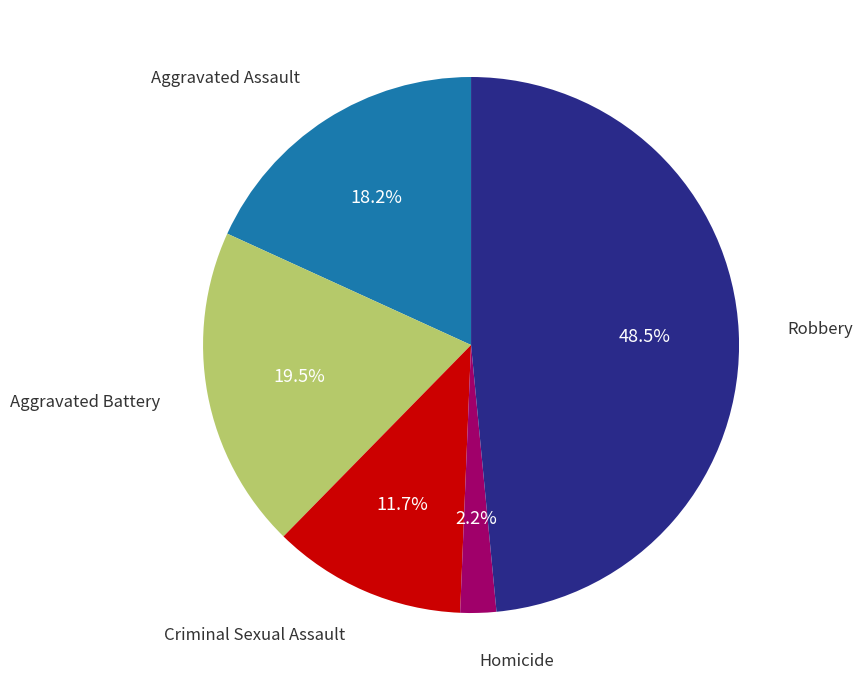

Does any single category account for the majority?

No